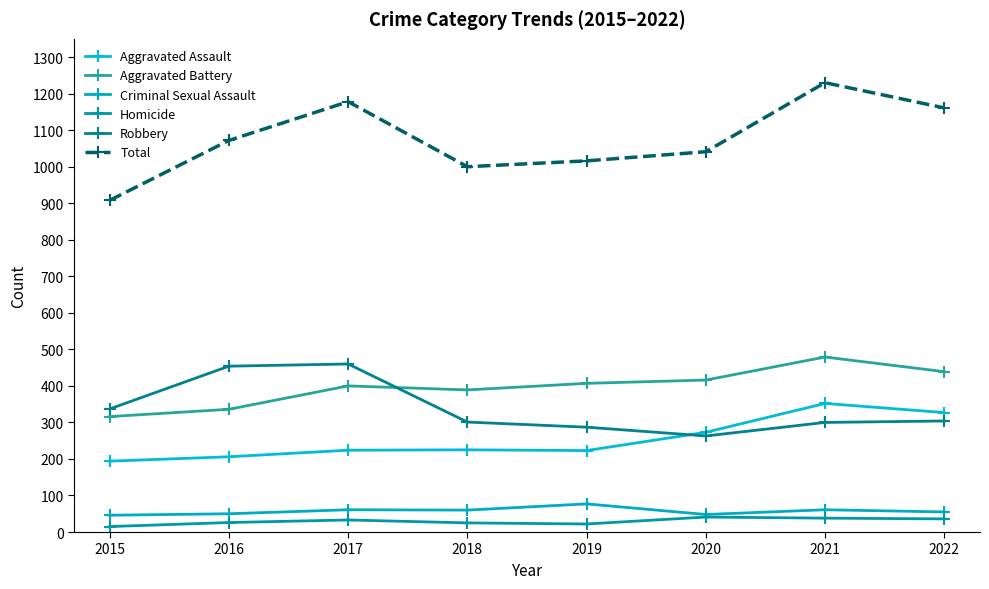

What is the maximum value shown in the chart?

1230